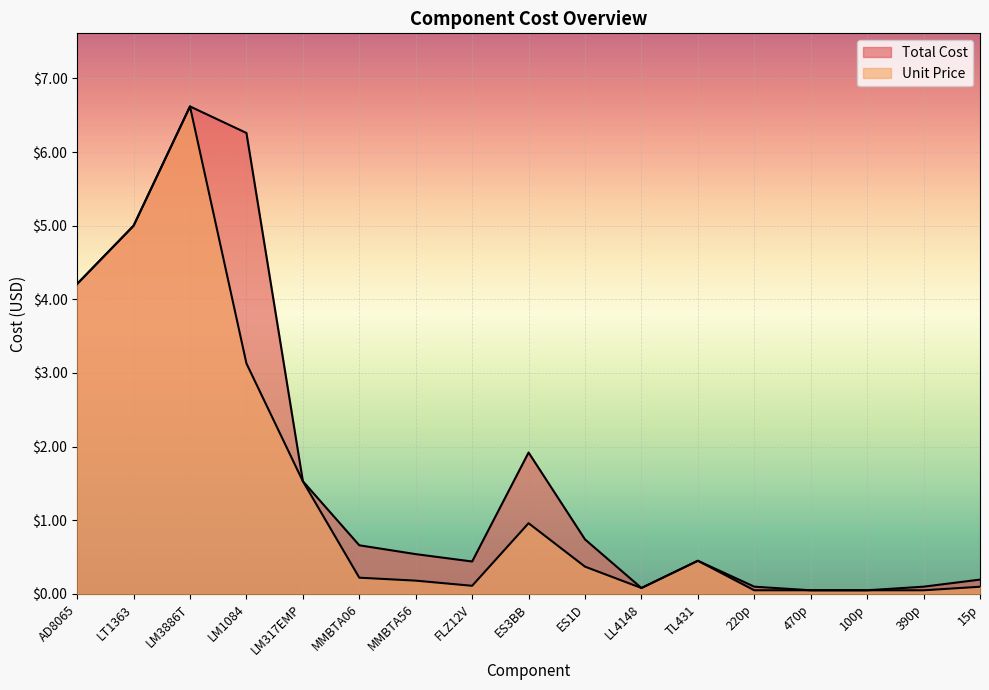

What is the total value across all series at AD8065?

8.4